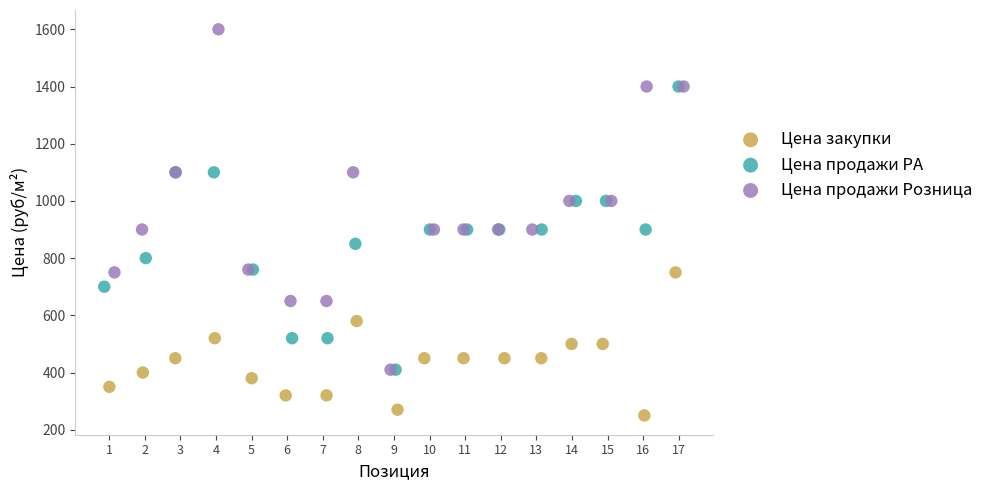

What are all the series names shown in the legend?

Цена закупки, Цена продажи РА, Цена продажи Розница